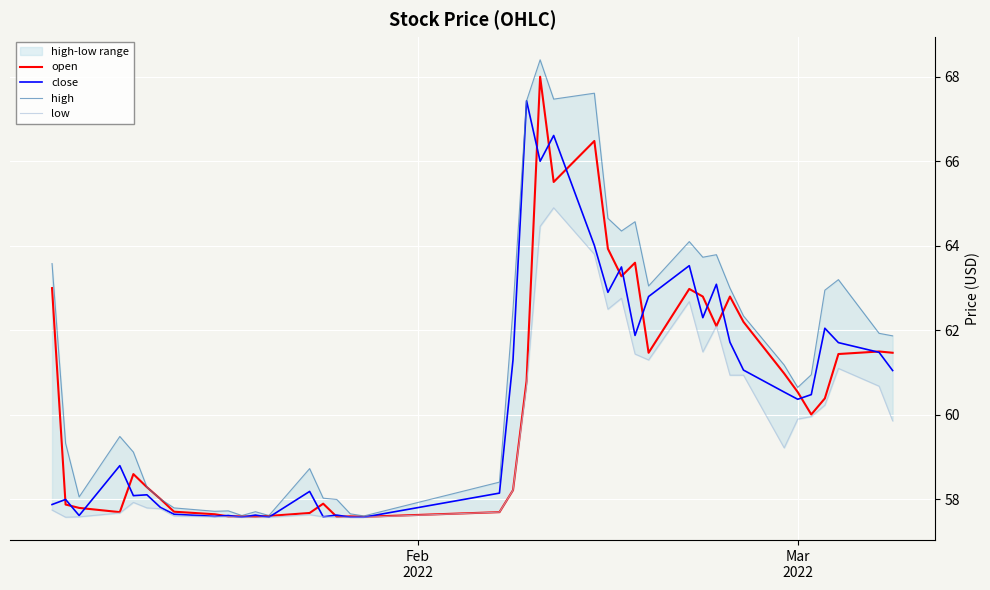

What is the highest value of the close series?

67.4